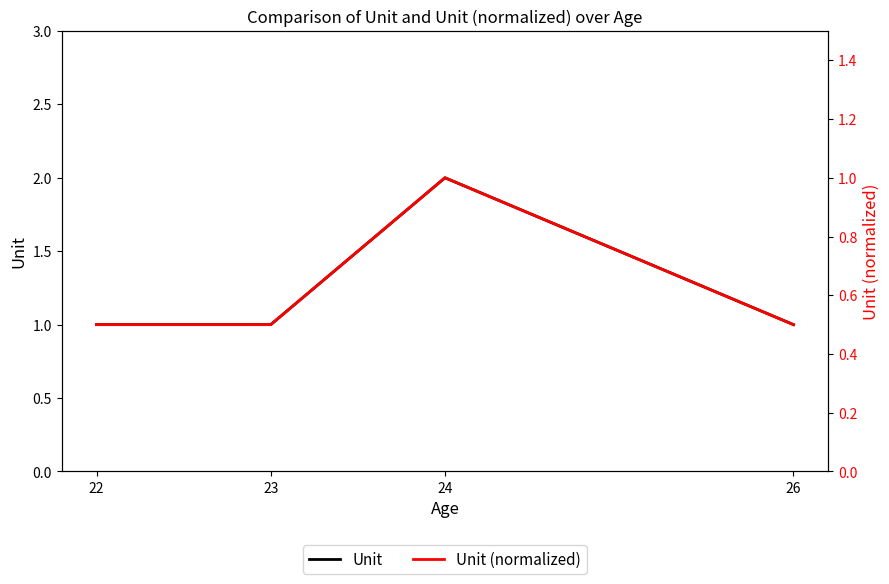

What is the greatest value displayed?

2.0